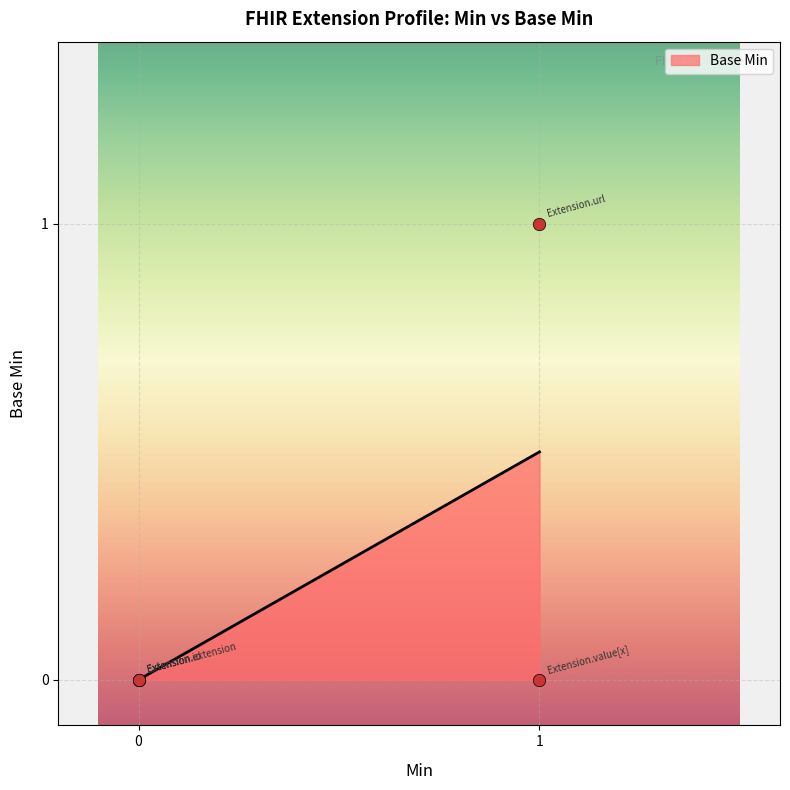

Between 1 and 0, which is larger?

1